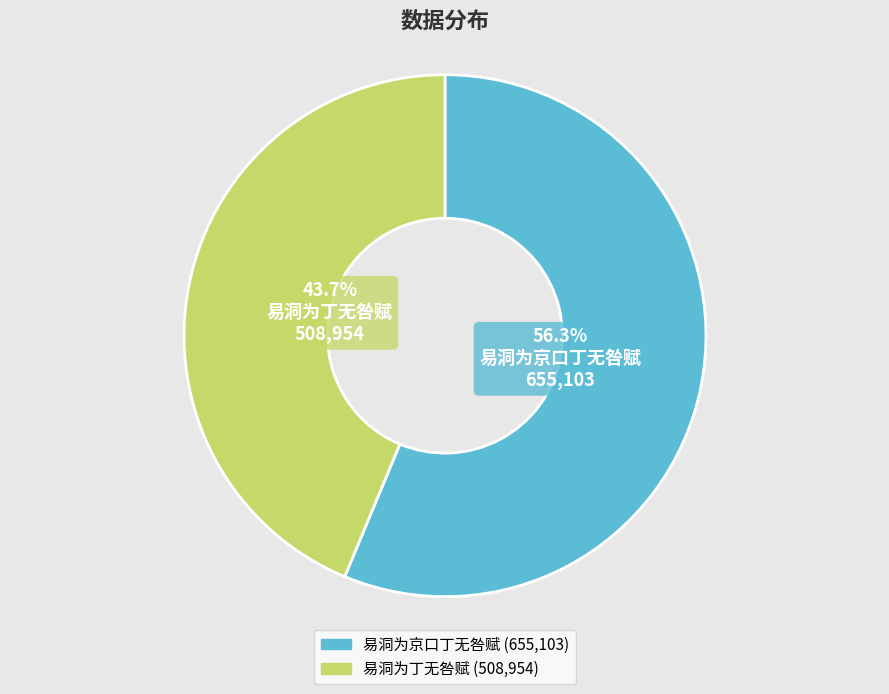

Which slice is the largest?

易洞为京口丁无咎赋